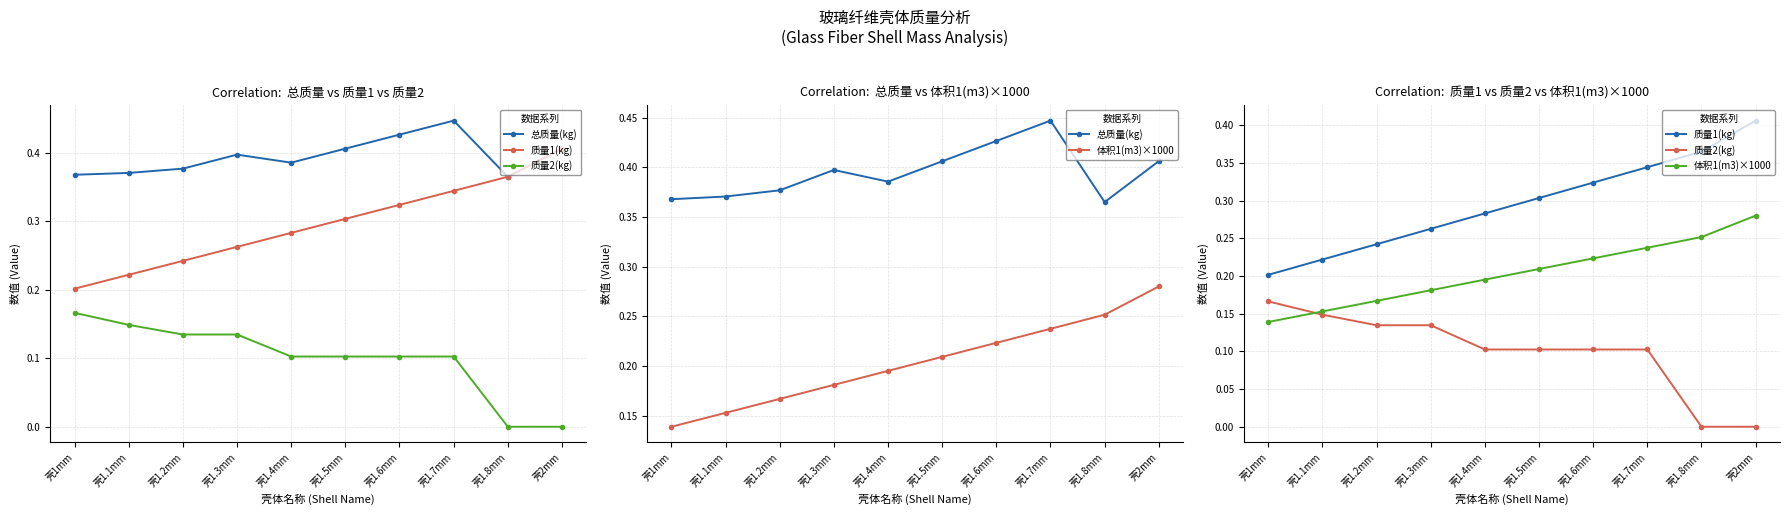

True or false: 总质量(kg) and 质量1(kg) intersect in this chart.

False